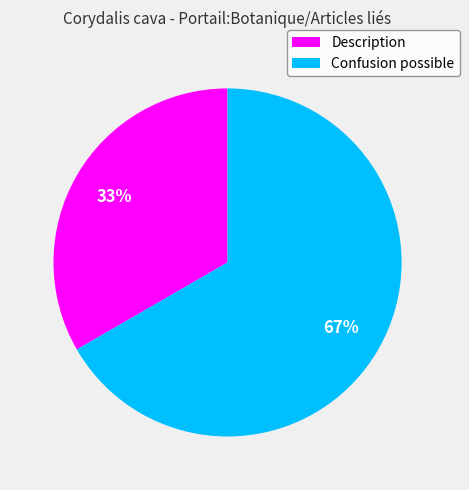

Which category has the smallest portion of the pie?

Description